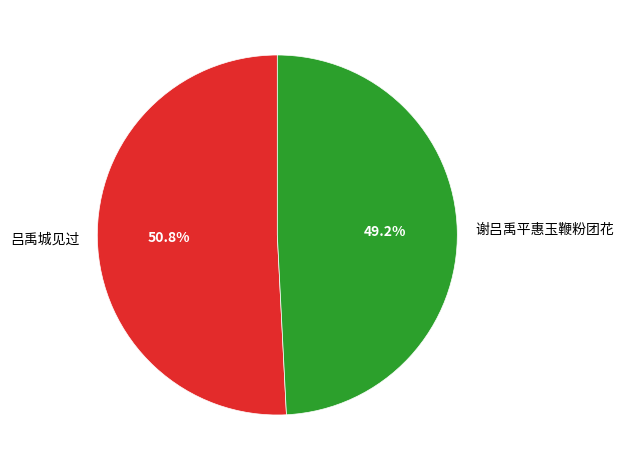

True or false: 谢吕禹平惠玉鞭粉团花 accounts for 42% of the total.

False